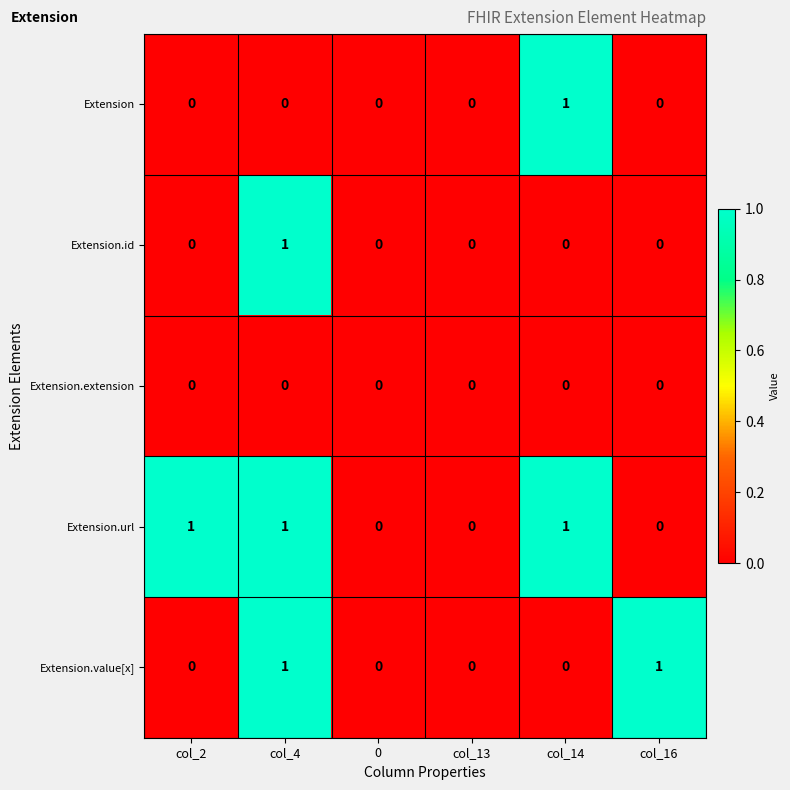

At which category is the sum across all series the highest?

col_4